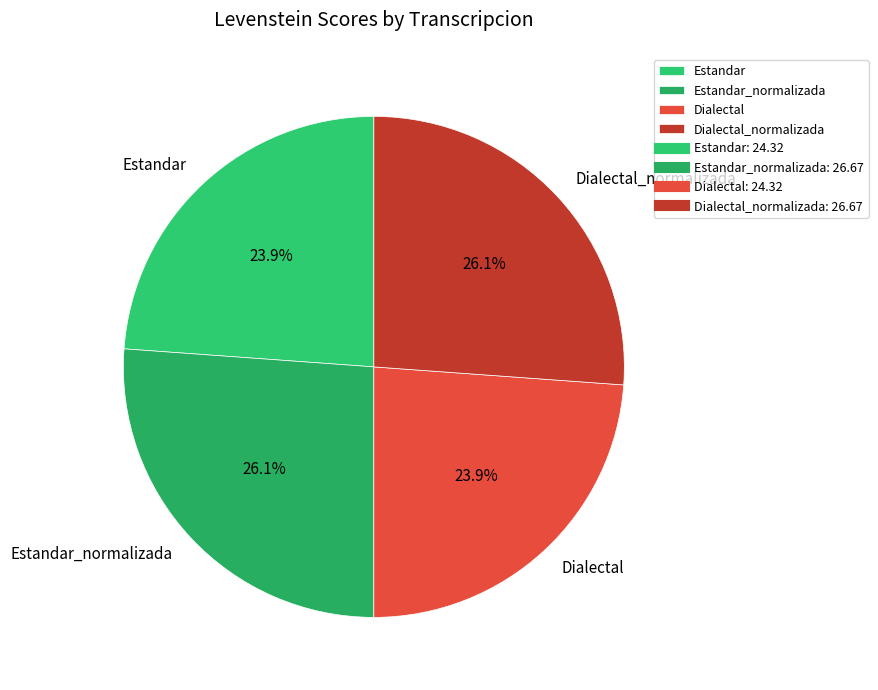

How much of the chart is everything except Estandar?

76.1%